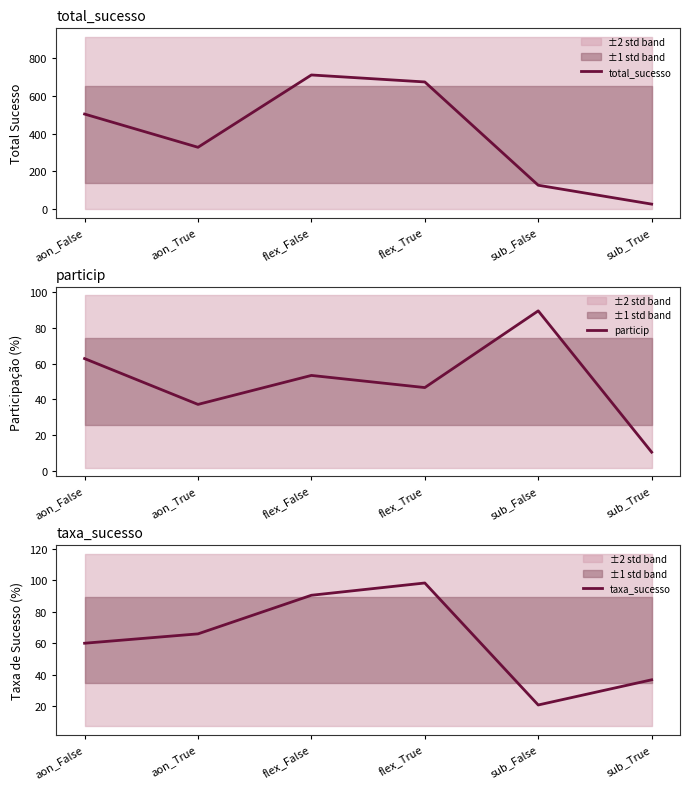

The value of total_sucesso at aon_True is 327.0. True or false?

True